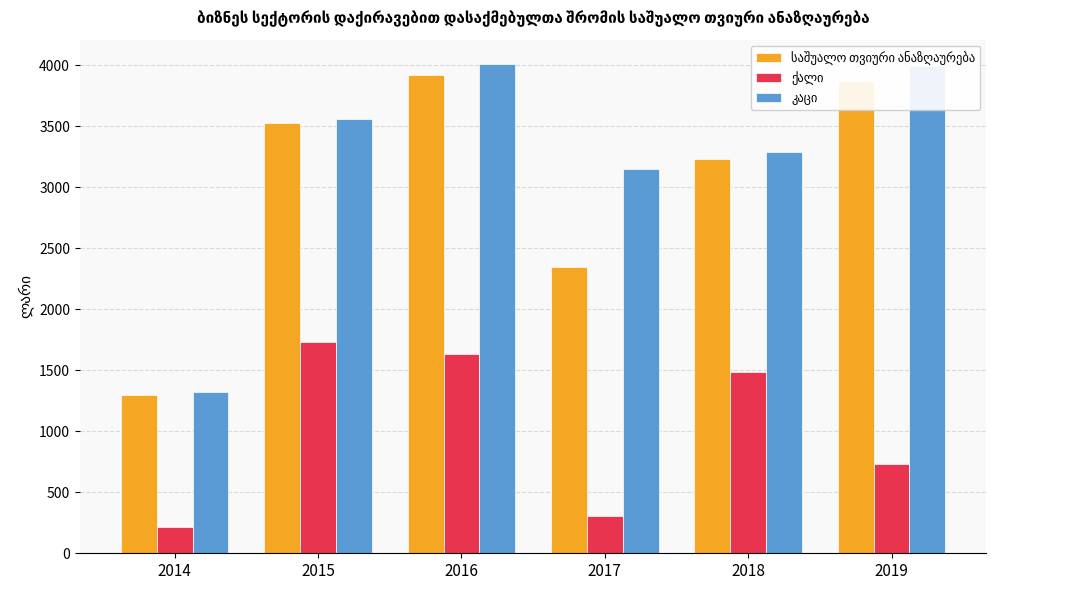

Which label corresponds to the smallest value in the chart?

2014